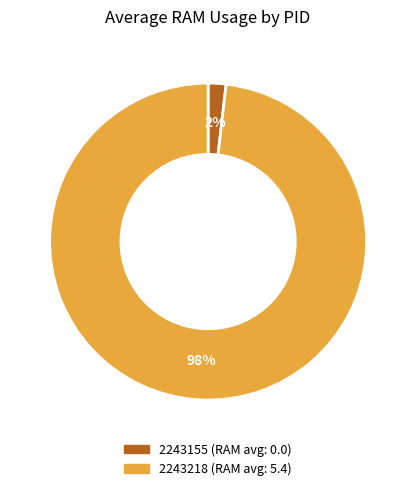

Is the sum of 2243218 and 2243155 greater than half?

Yes